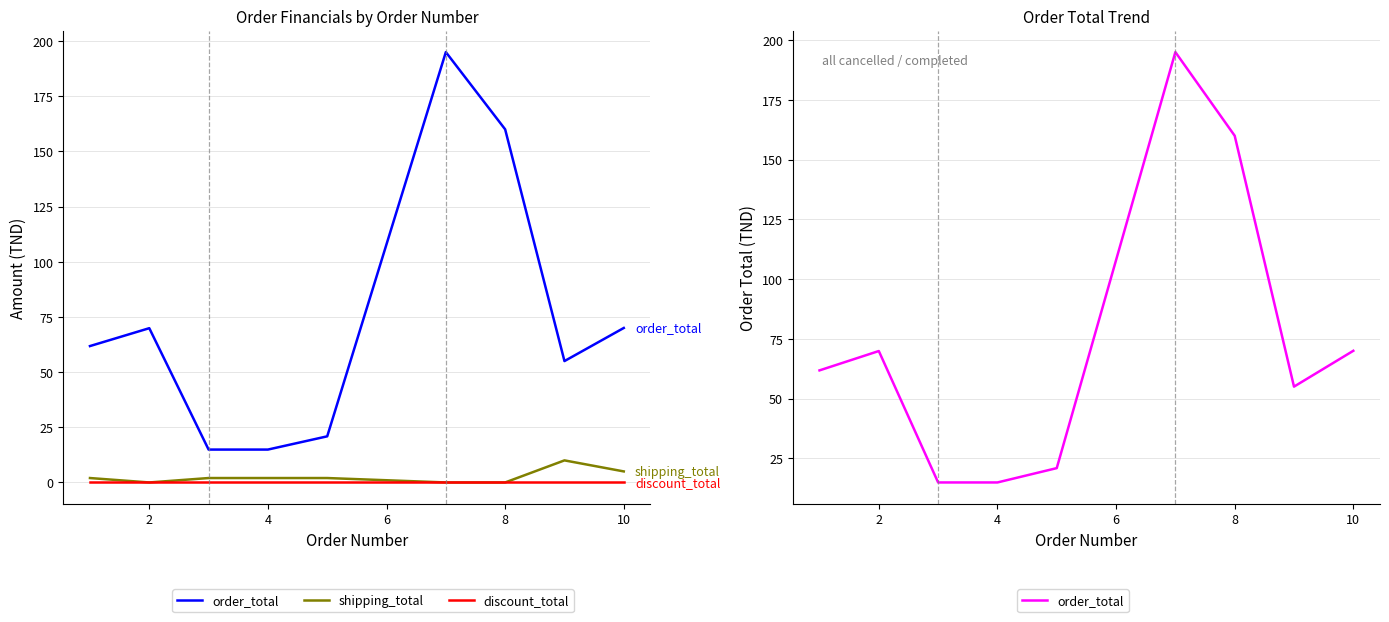

Count the number of data series in this chart.

3